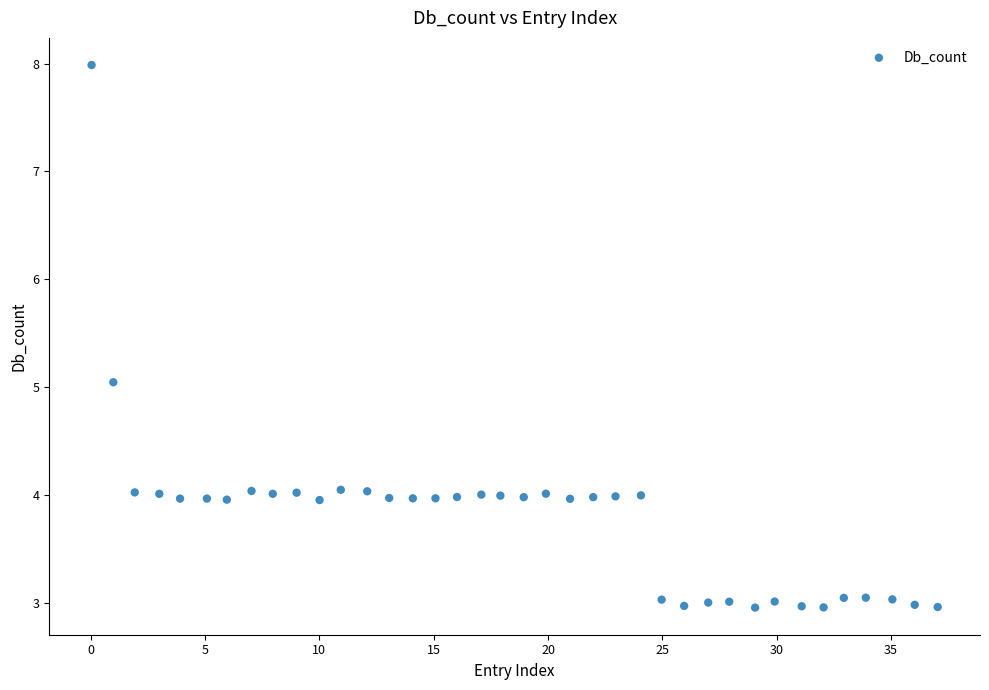

What is the range of X values (max minus min)?

37.0